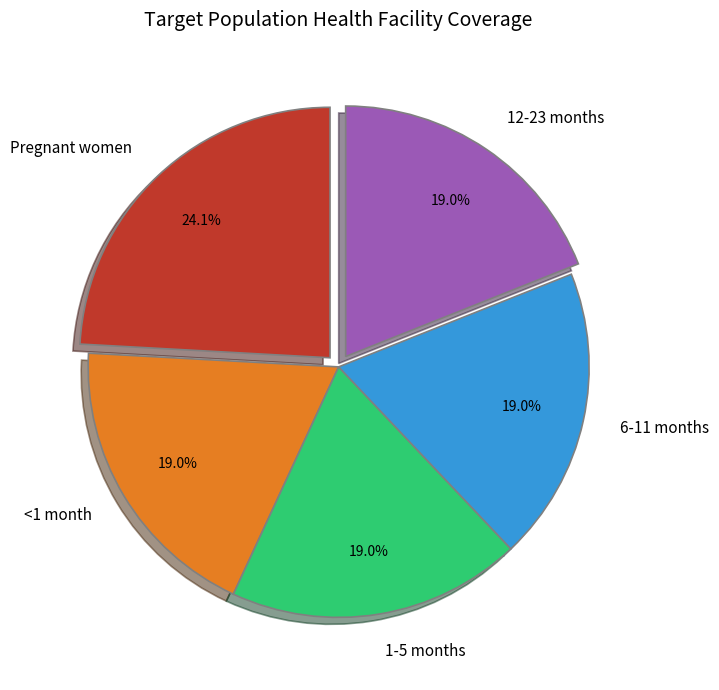

What is the largest slice in the pie chart?

Pregnant women